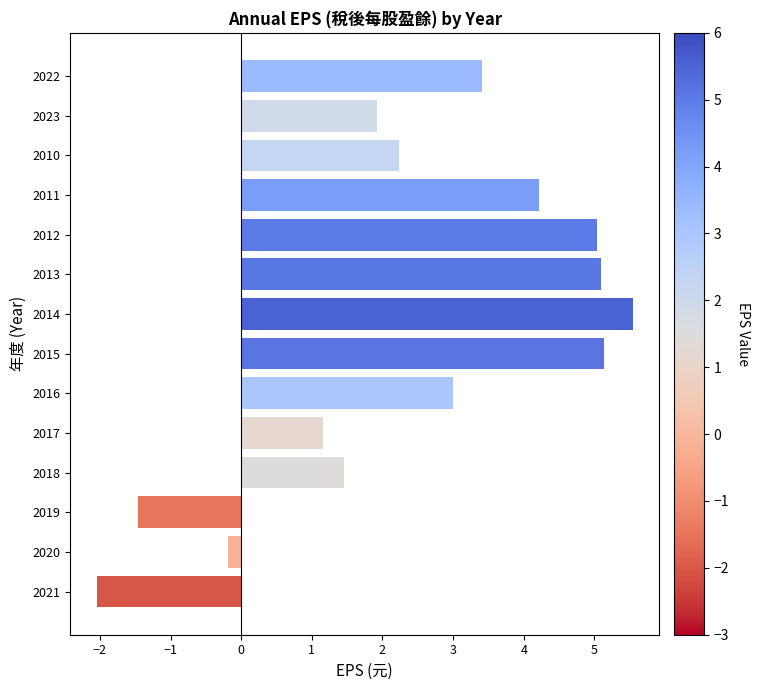

Between 2015 and 2014, which is larger?

2014